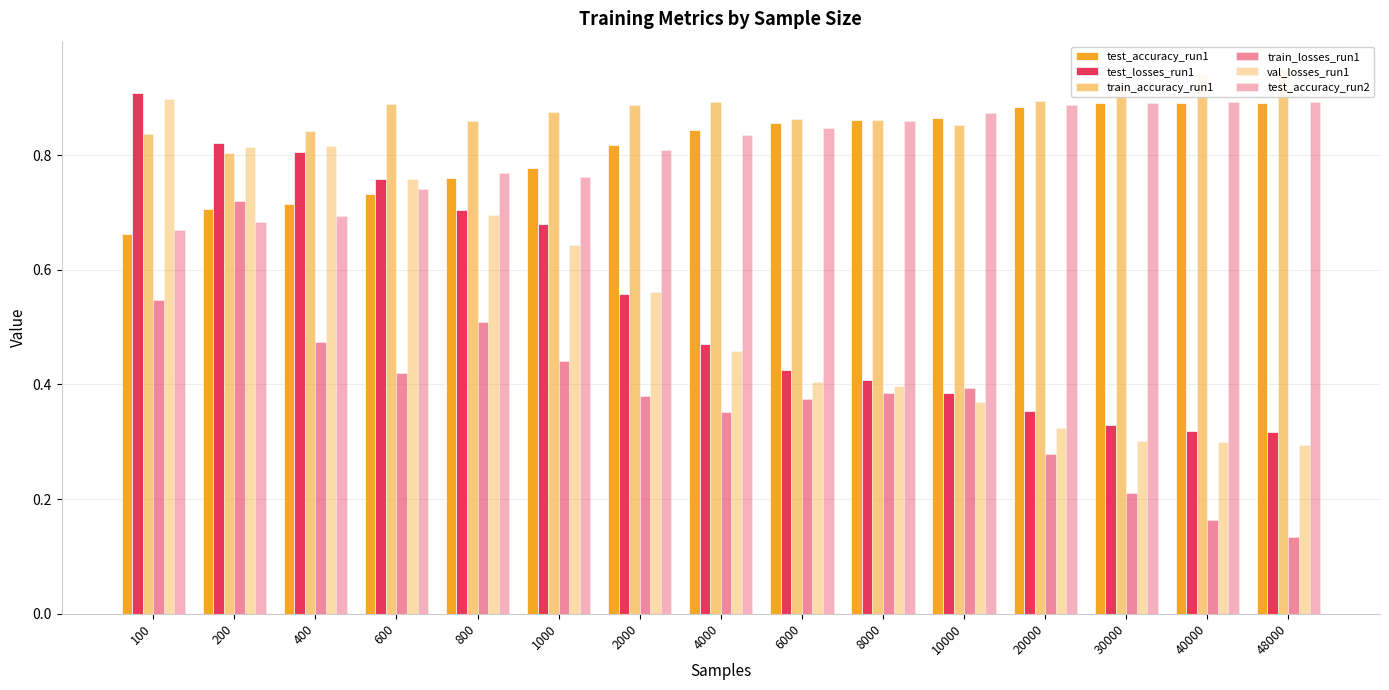

List the labels in order of test_losses_run1 value, largest first.

100, 200, 400, 600, 800, 1000, 2000, 4000, 6000, 8000, 10000, 20000, 30000, 40000, 48000